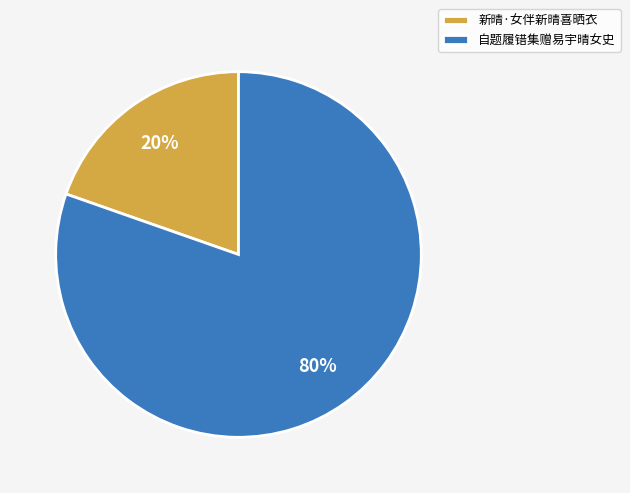

Combined, do 自题履错集赠易宇晴女史 and 新晴·女伴新晴喜晒衣 account for over 50%?

Yes